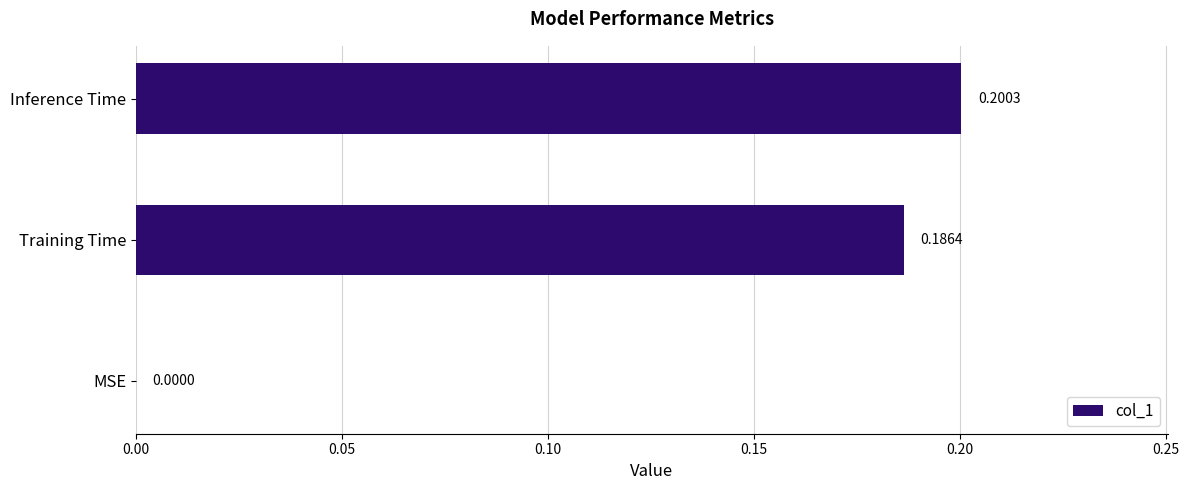

Between MSE and Training Time, which is larger?

Training Time